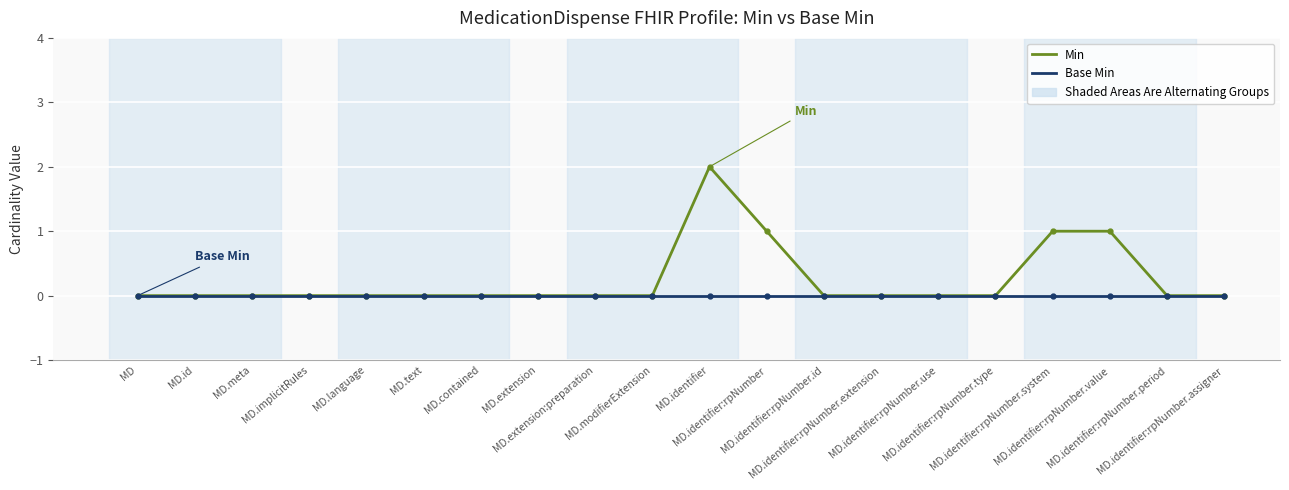

At which category is the sum across all series the highest?

MD.identifier